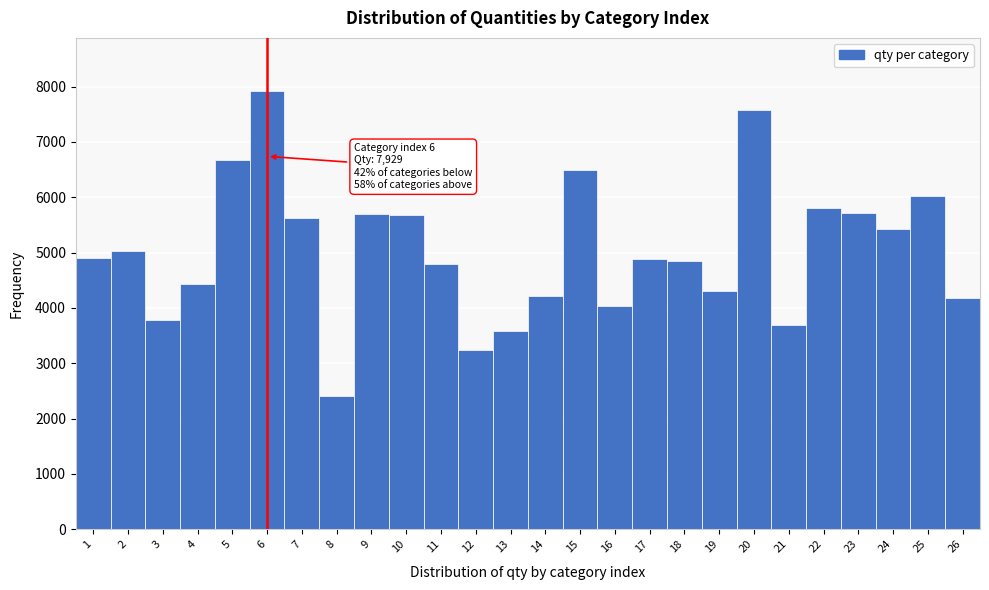

What is the ratio of the value at 18 to the value at 16?

1.2